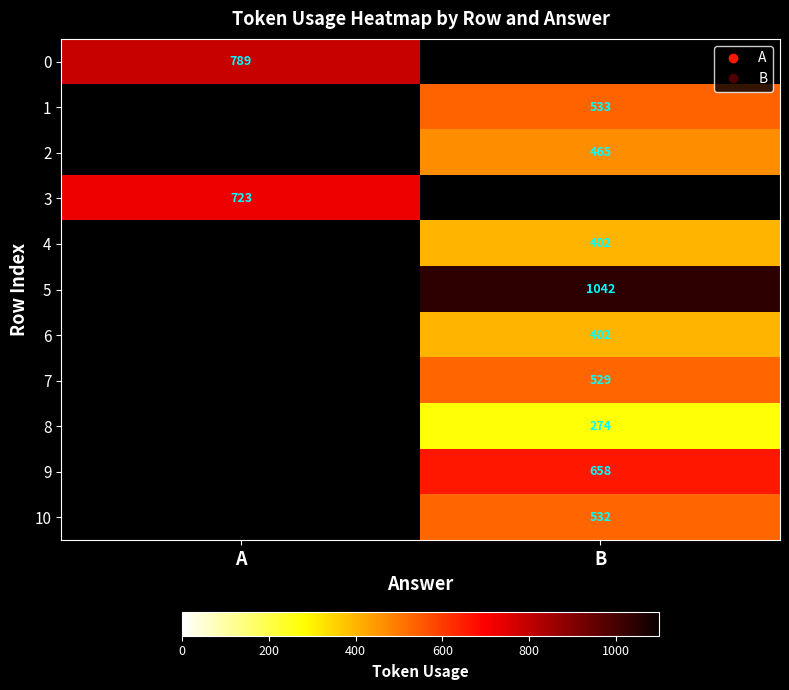

At how many categories does at least one series exceed 772?

2